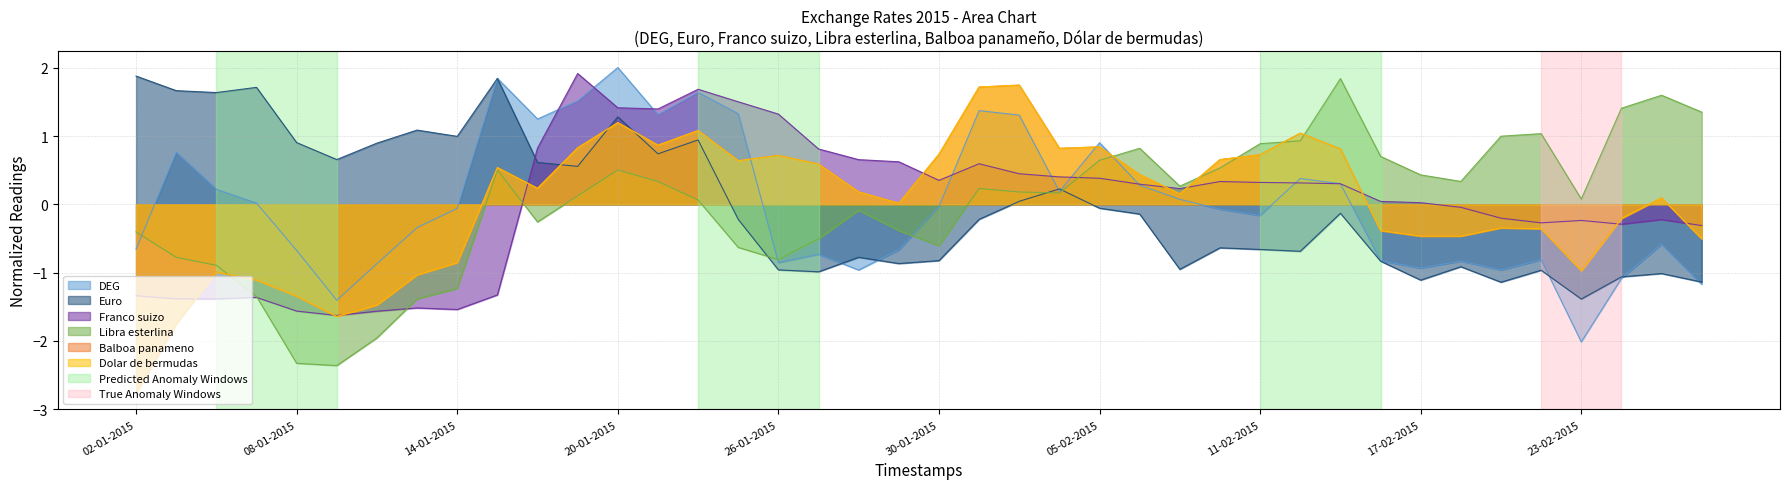

What is the approximate value of Franco suizo at 19-02-2015?

-0.2